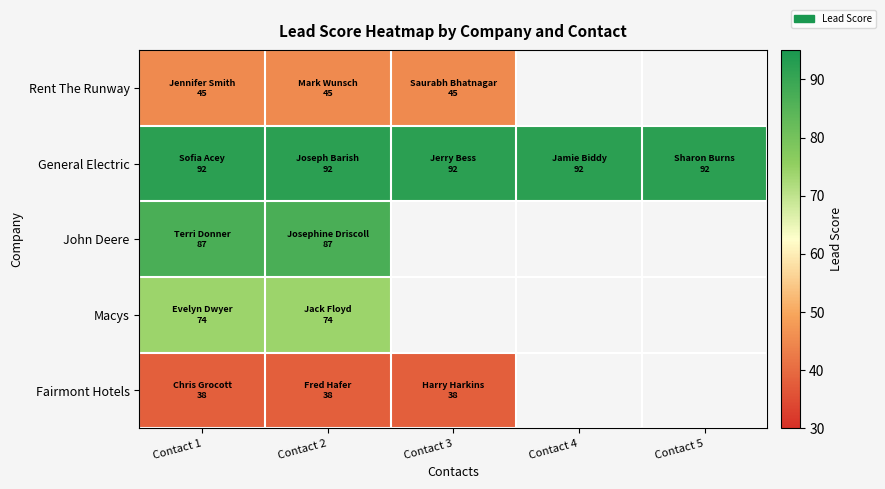

Rank the series by their maximum value, from lowest to highest.

Fairmont Hotels, Rent The Runway, Macys, John Deere, General Electric